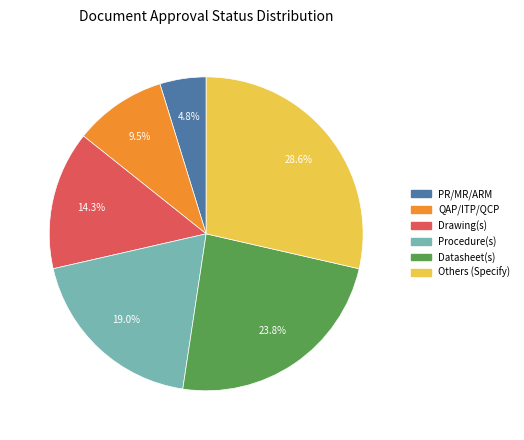

To the nearest percent, what is the difference between the Others (Specify) and Datasheet(s) slice percentages?

5%